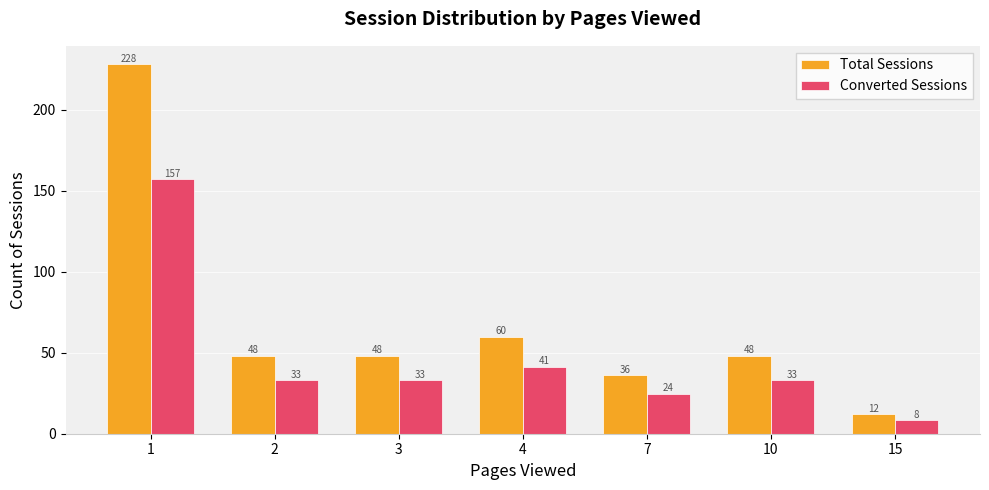

Which series has the widest spread of values?

Total Sessions